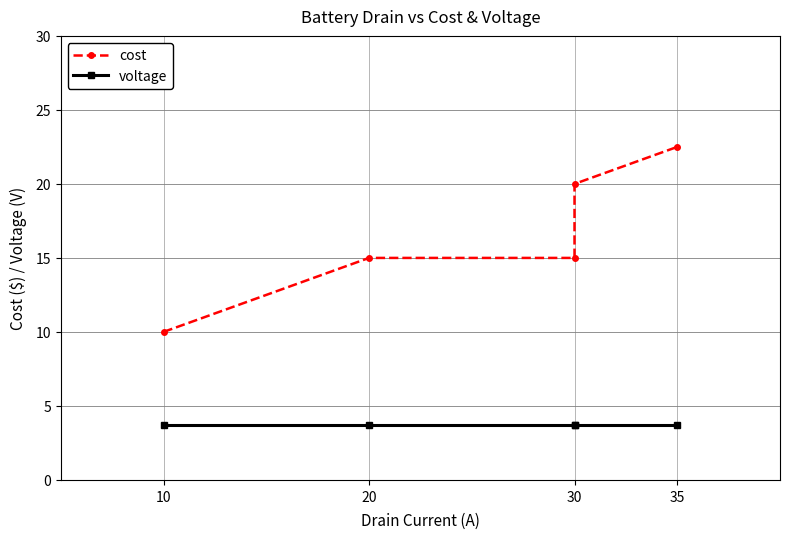

How many series are shown in this chart?

2